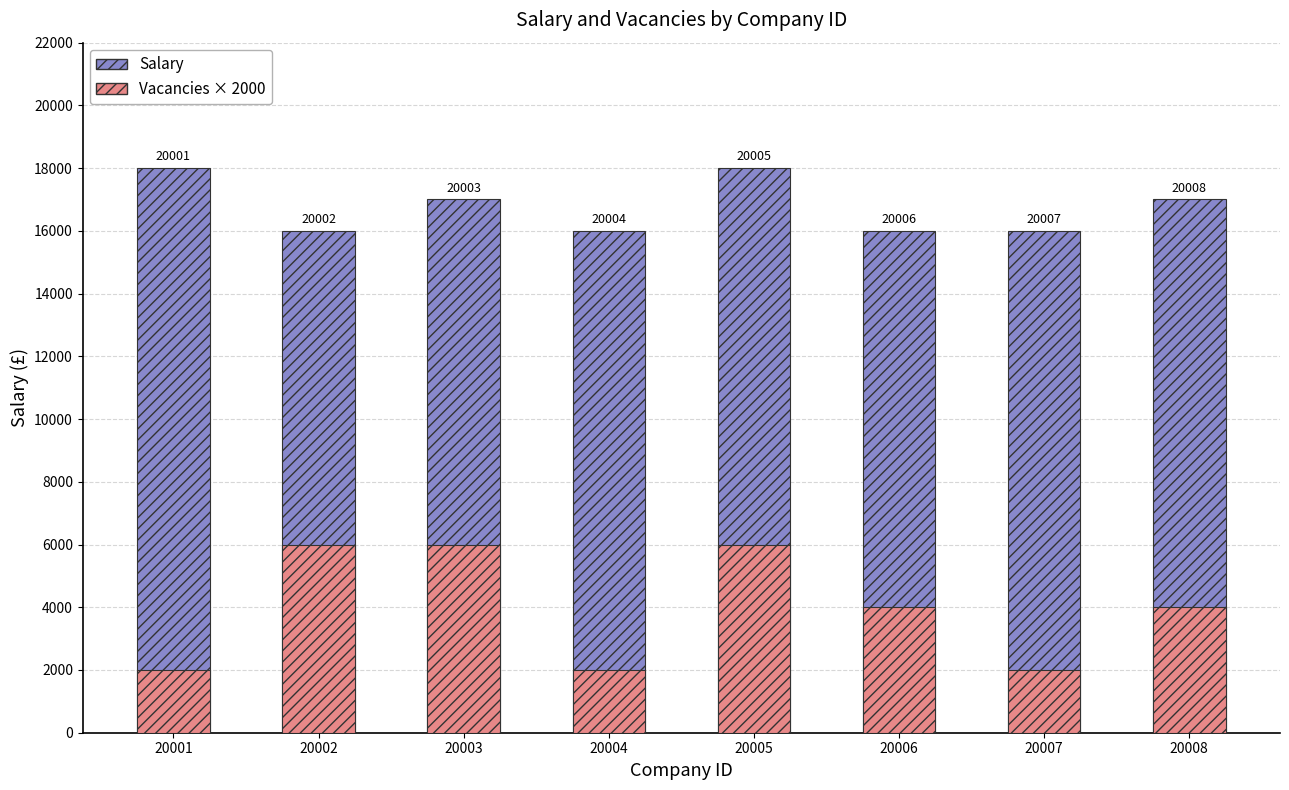

What is the difference between the maximum and minimum values in the Vacancies × 2000 series?

4000